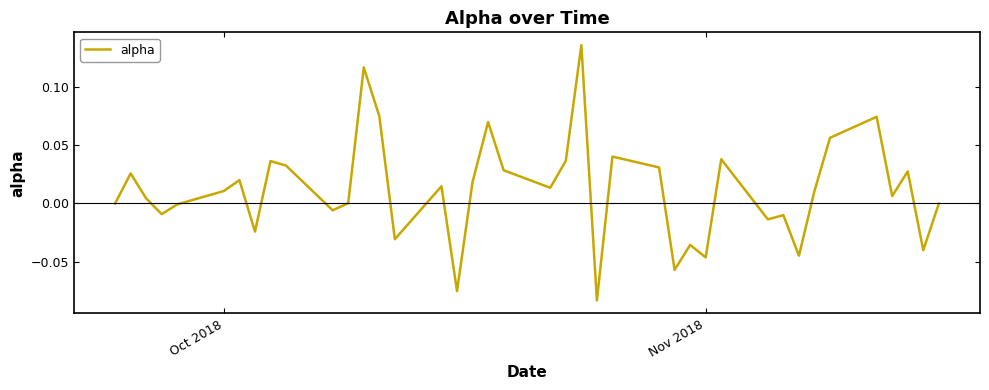

Is this an area chart (filled region under the line)?

No